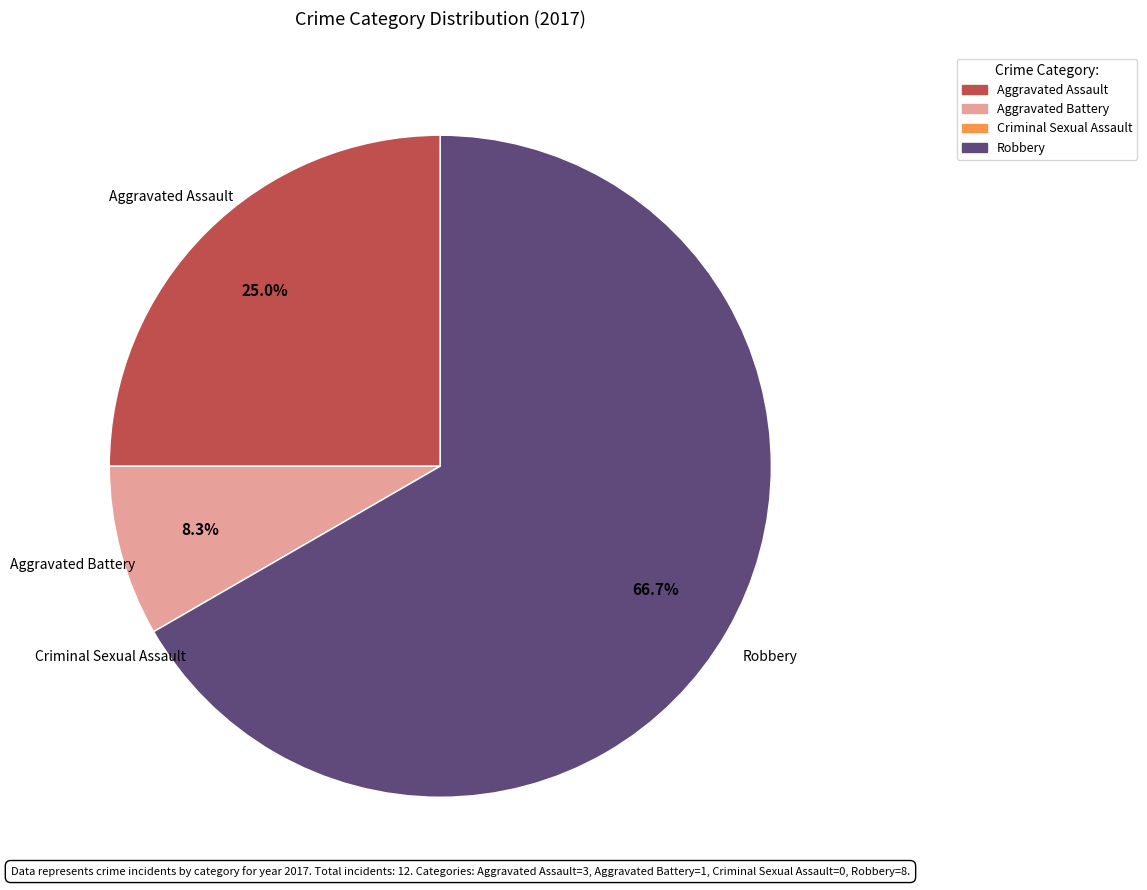

Does Aggravated Assault represent more than half of the total?

No